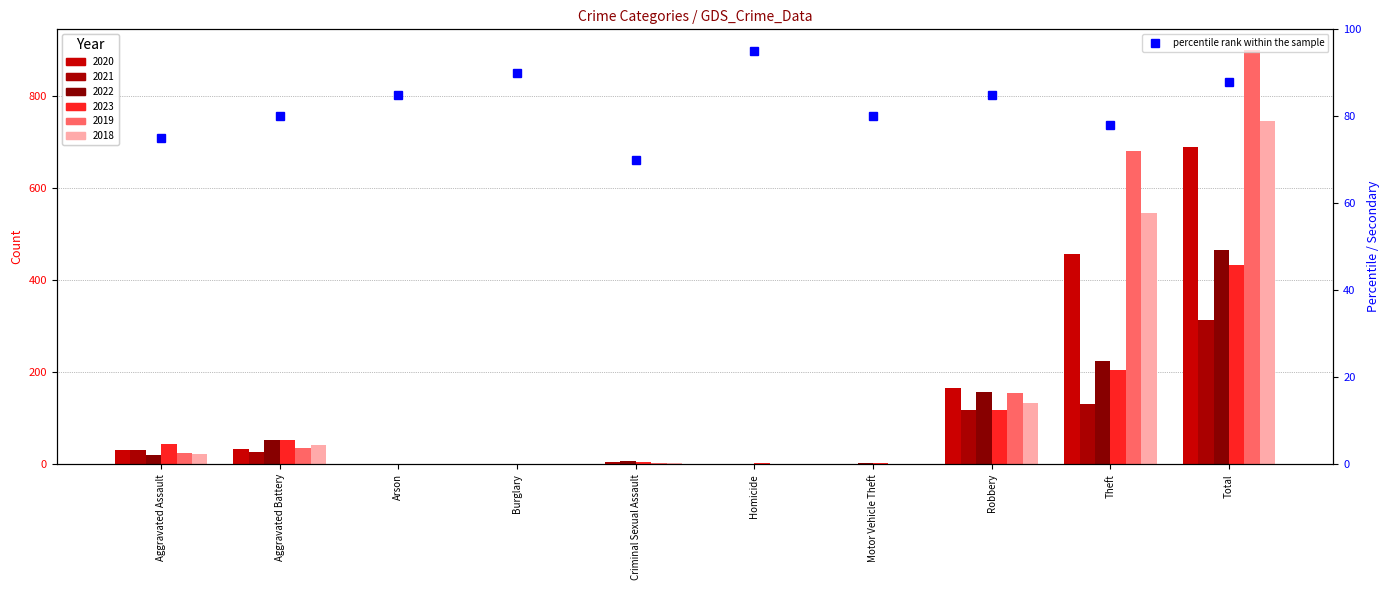

What position from the right is Theft?

2